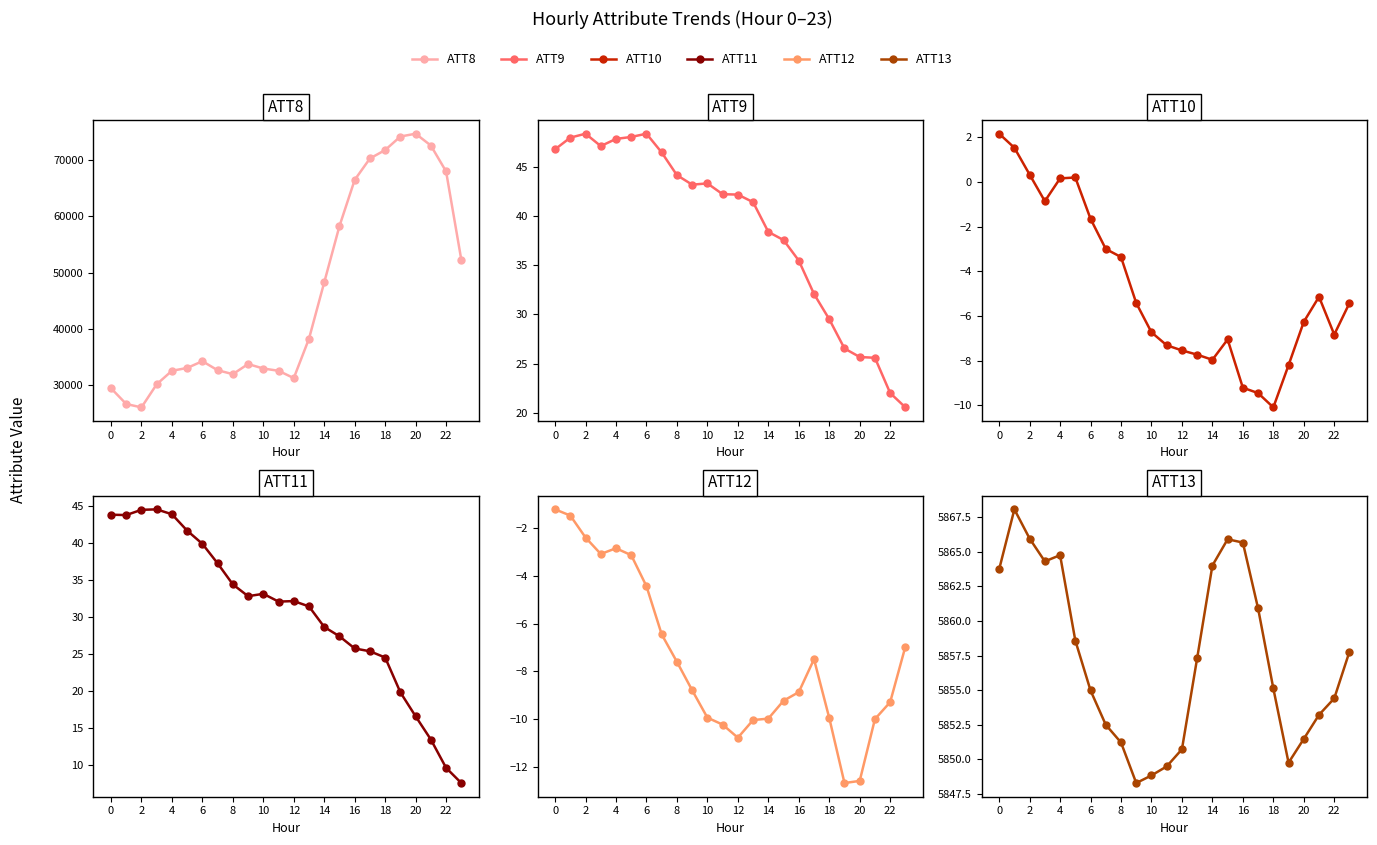

What is the label of the 7th point from the right?

17